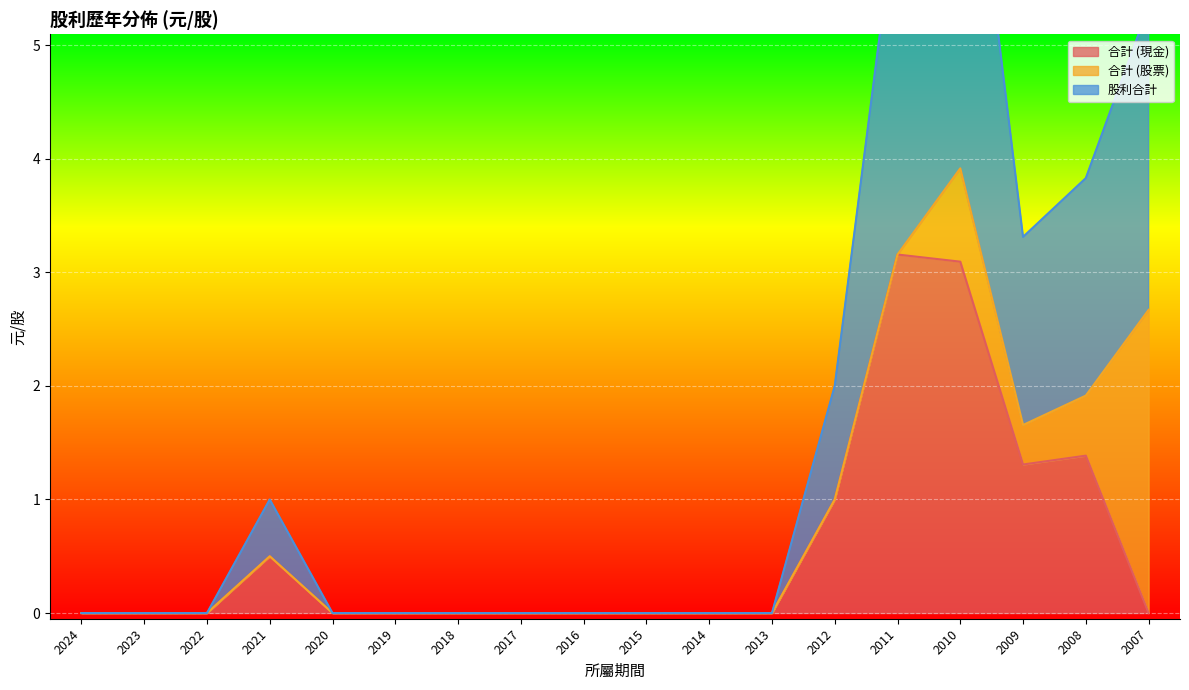

Which category has the highest value in the 股利合計 series?

2010